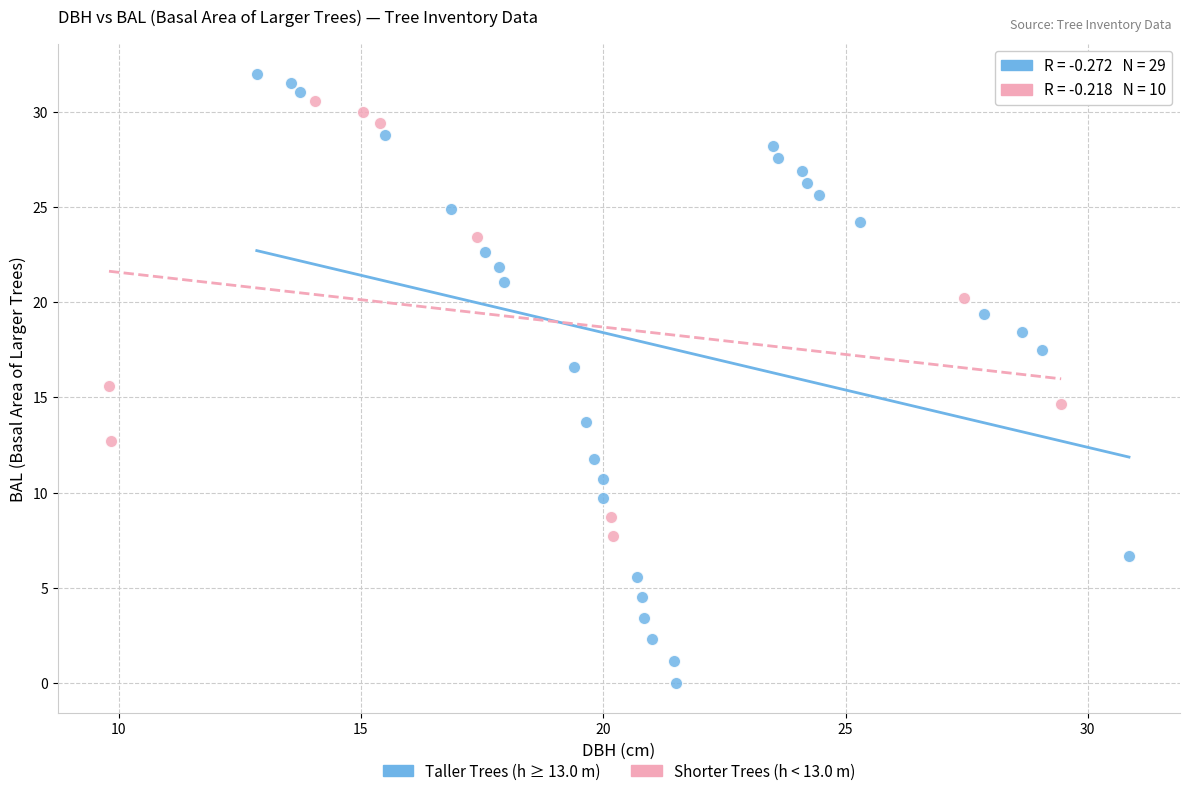

Which series contains the lowest Y value?

Taller Trees (h ≥ 13.0 m)